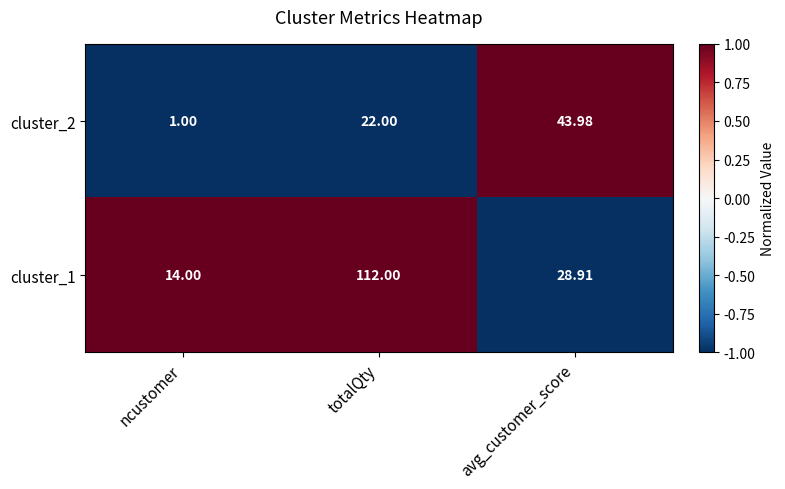

List the labels in order of cluster_1 value, largest first.

totalQty, avg_customer_score, ncustomer